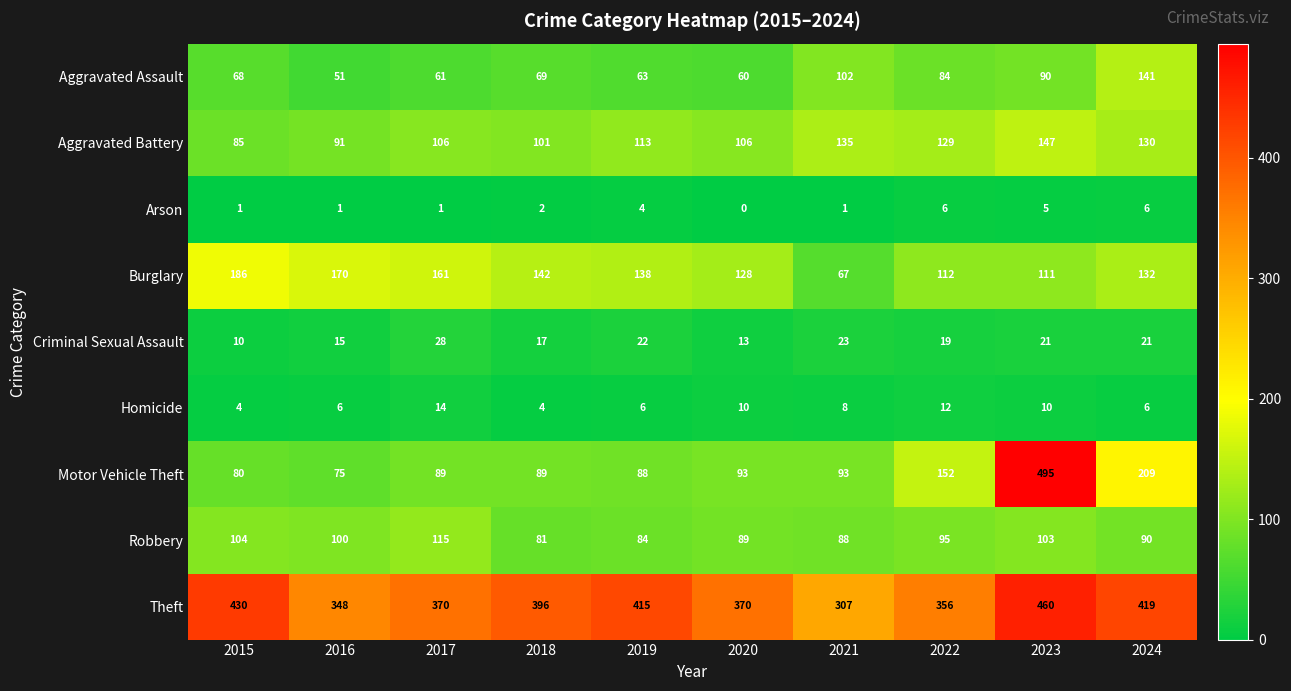

What is the difference between the maximum and minimum values in the Robbery series?

34